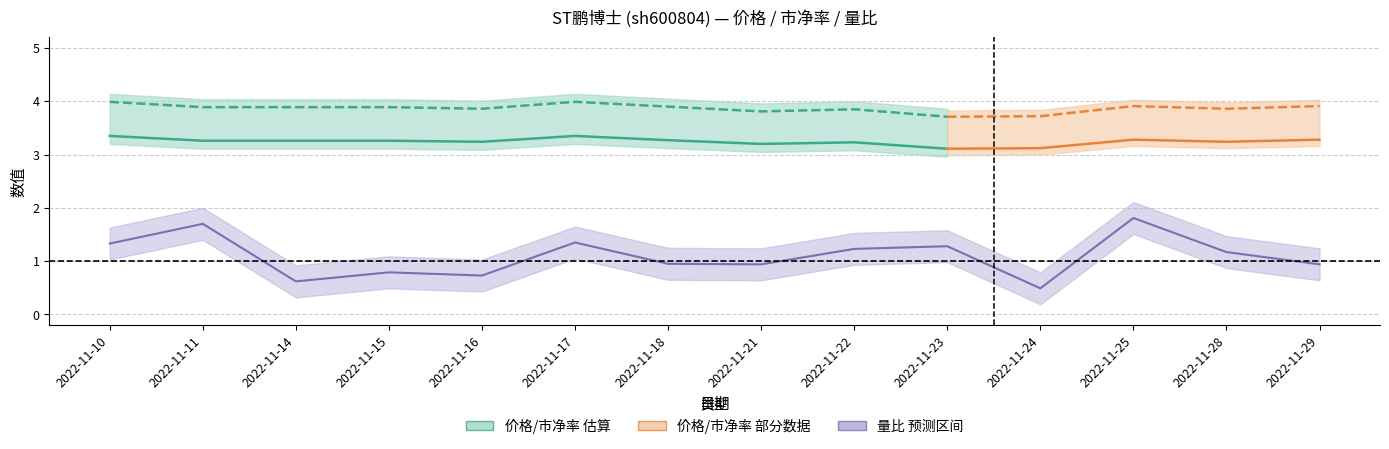

Is it true that the value at 2022-11-14 is 3.3?

True